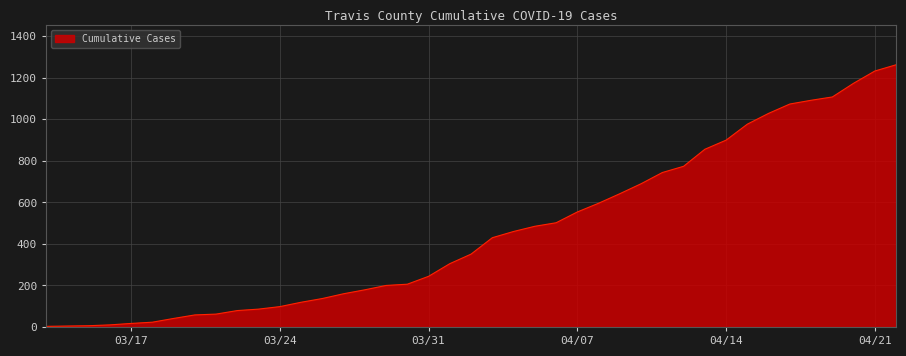

How many distinct data groups are displayed?

1